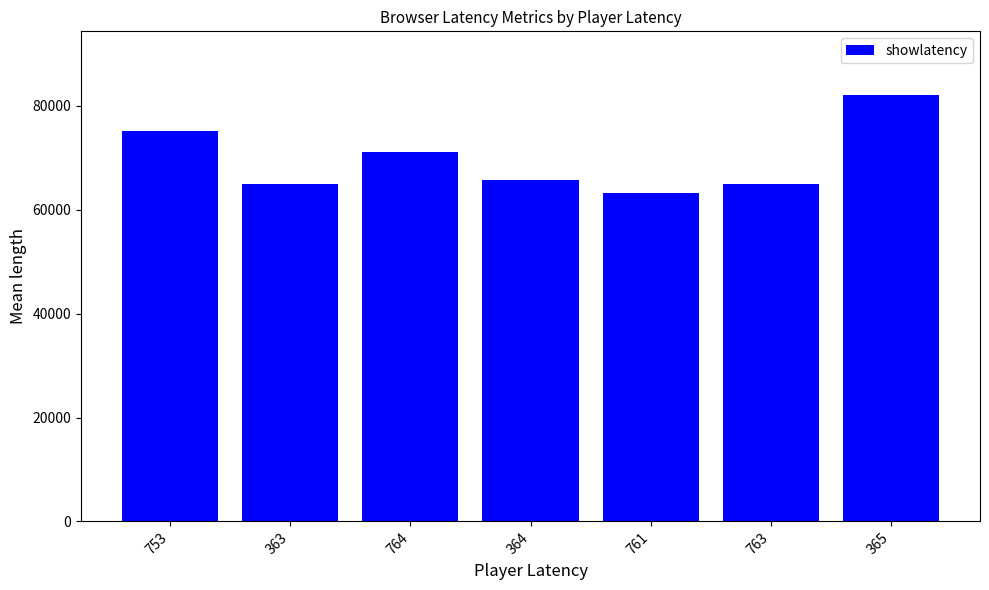

Does the chart contain stacked bars?

No